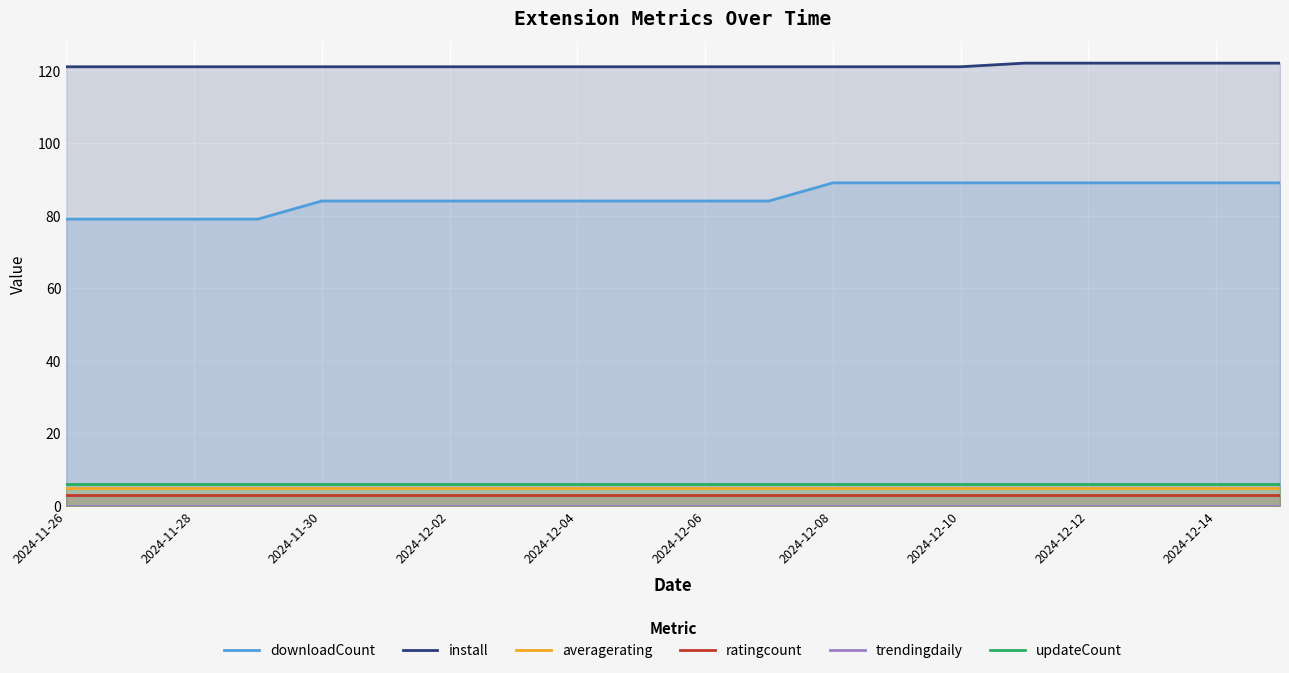

Which category has the highest value in the install series?

15